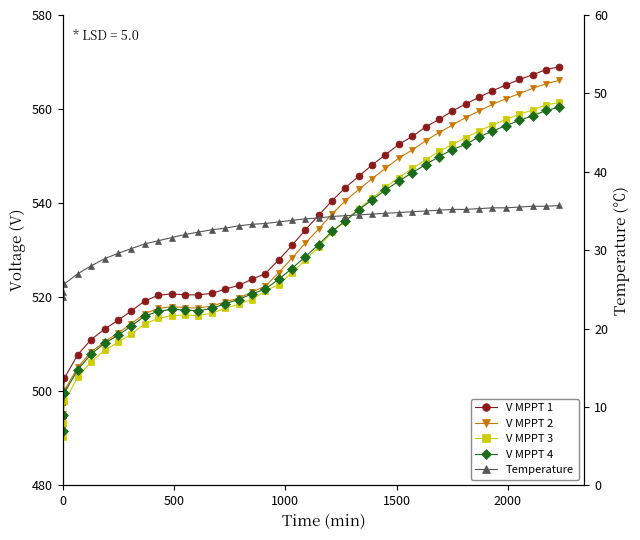

Which series has the widest spread of values?

V MPPT 1(V)